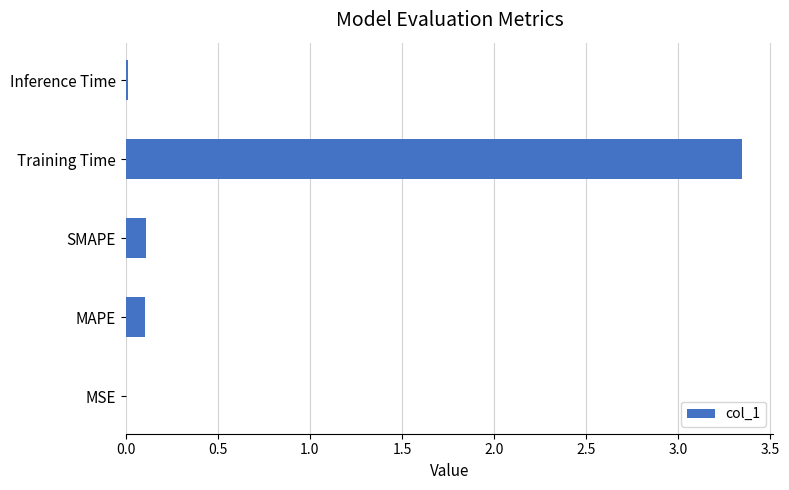

Which category has the highest value across all series?

Training Time